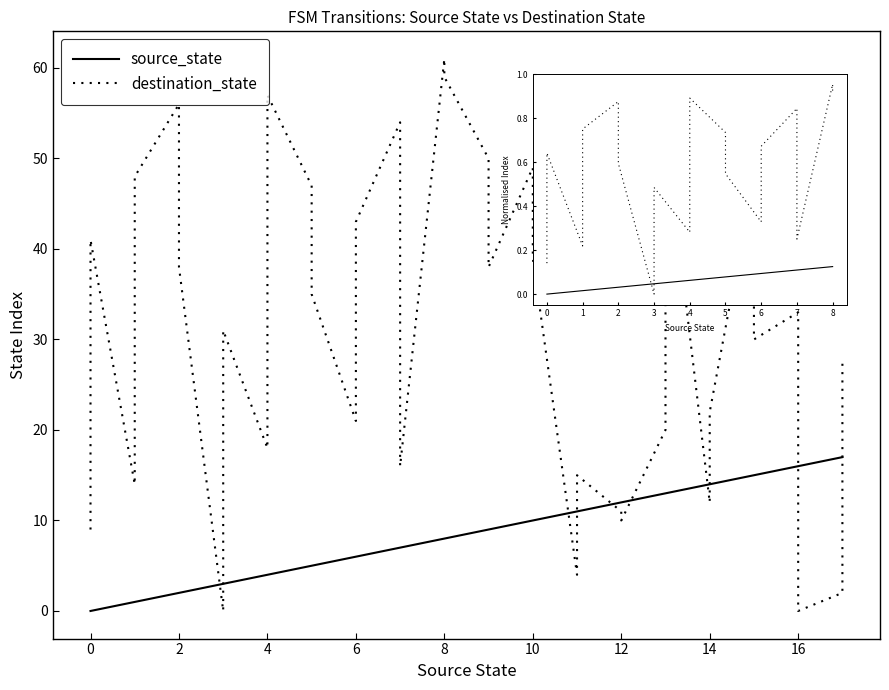

After their last crossing, which series has the higher values: destination_state or source_state?

destination_state